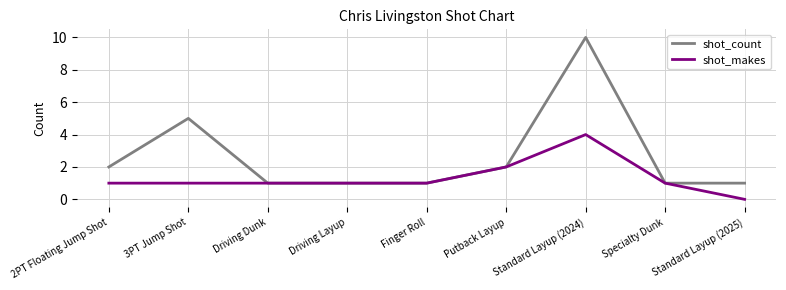

Is this an area chart (filled region under the line)?

No